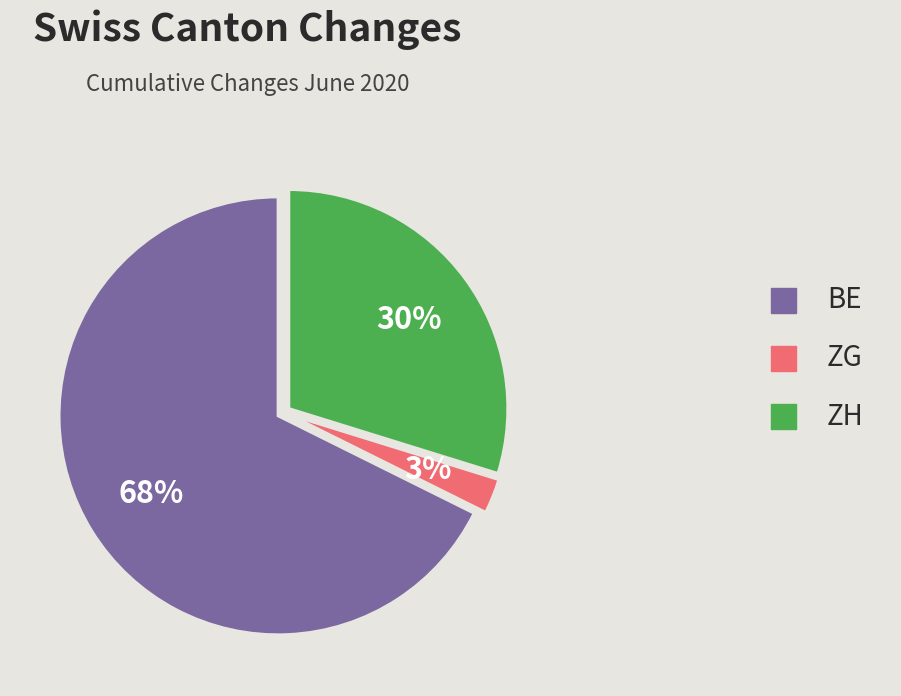

What is the largest slice in the pie chart?

BE